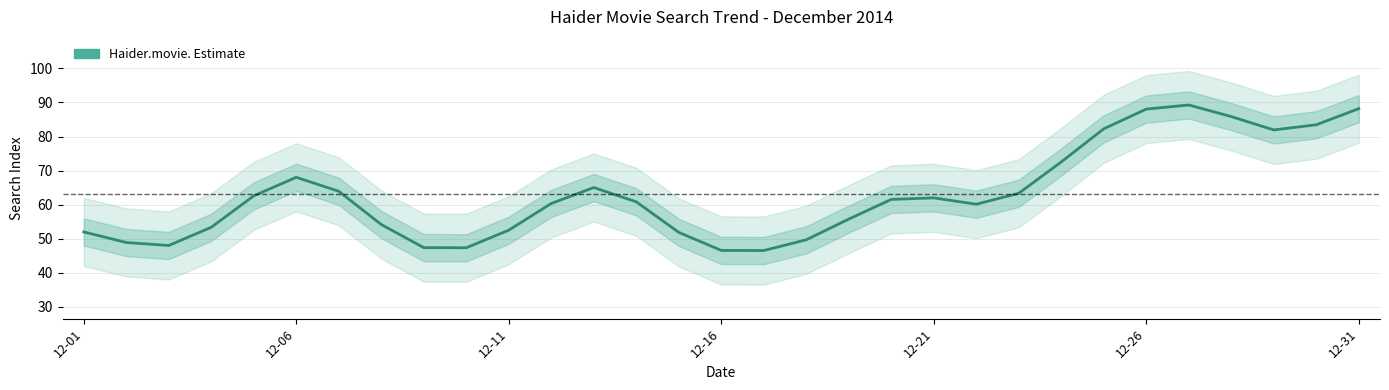

How many points are higher than both their immediate neighbors (excluding endpoints)?

4